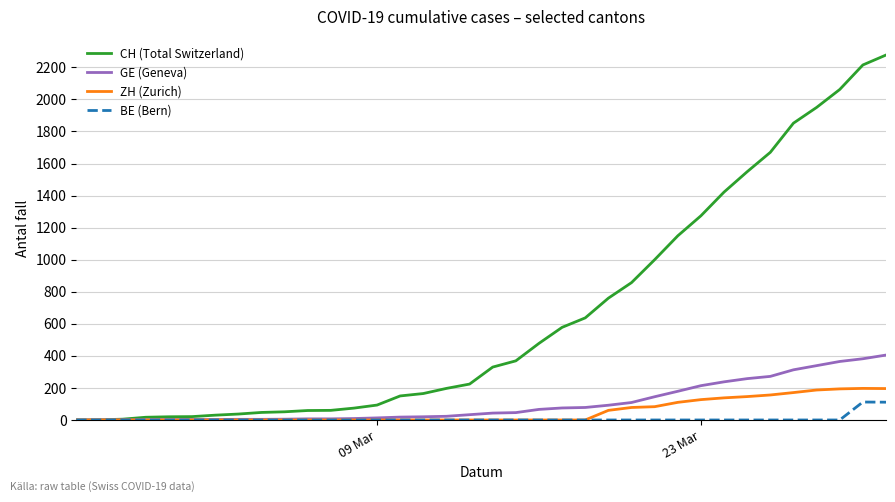

What is the greatest value displayed?

2277